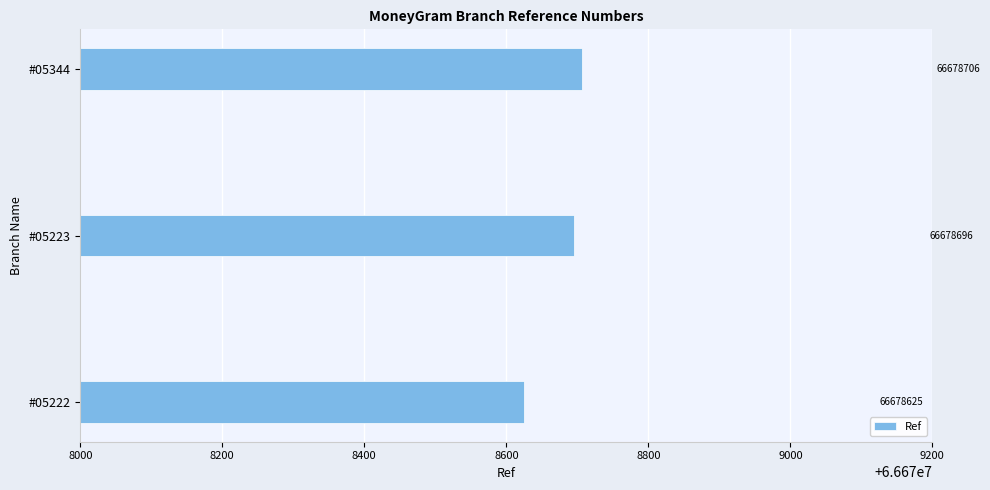

Is it true that the value at #05222 is 66678625?

True